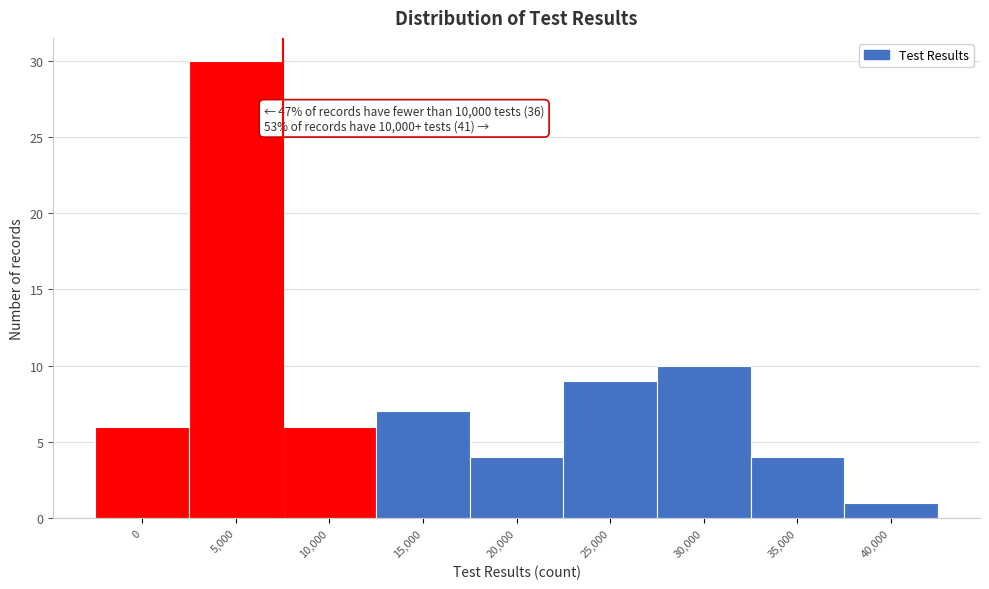

Reading left to right, extract all data points from this chart.

6	30	6	7	4	9	10	4	1